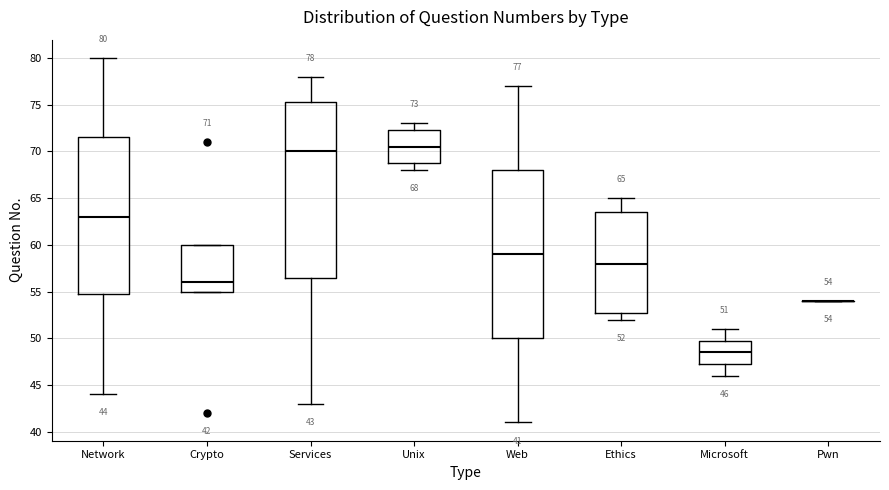

Which box is the tallest, from its lower edge to its upper edge?

Services